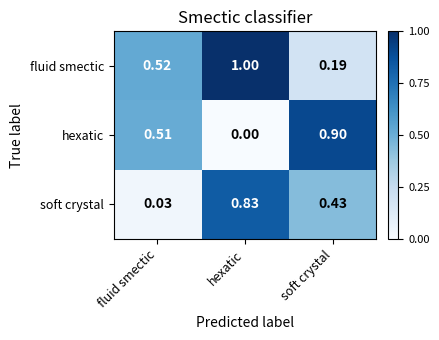

At soft crystal, list the series in order from largest to smallest.

hexatic, soft crystal, fluid smectic